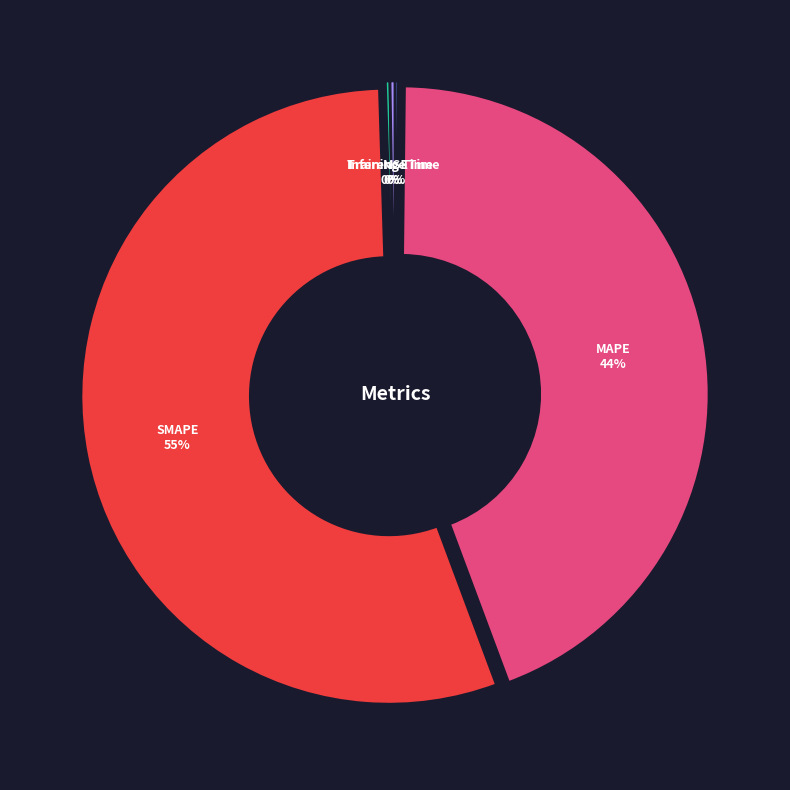

Is SMAPE the majority of the pie?

Yes